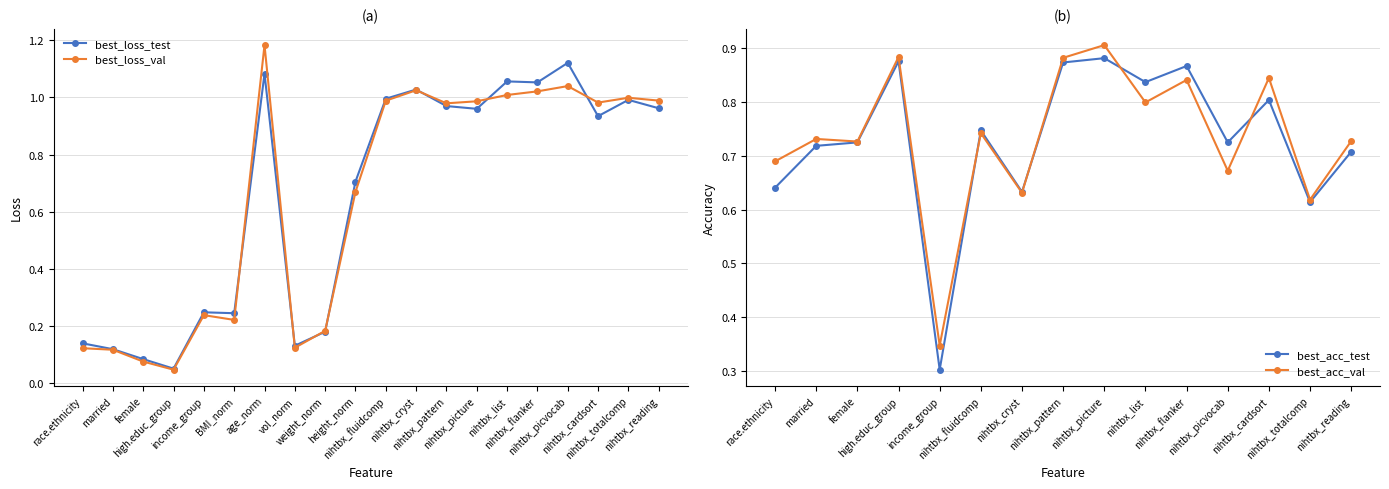

What is the maximum value for best_loss_test?

1.1